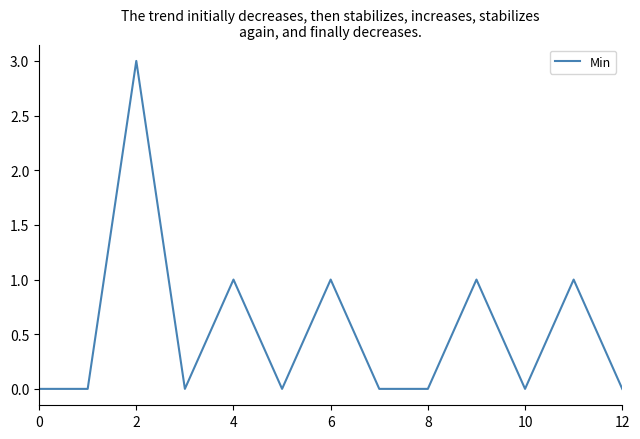

What is the greatest value displayed?

3